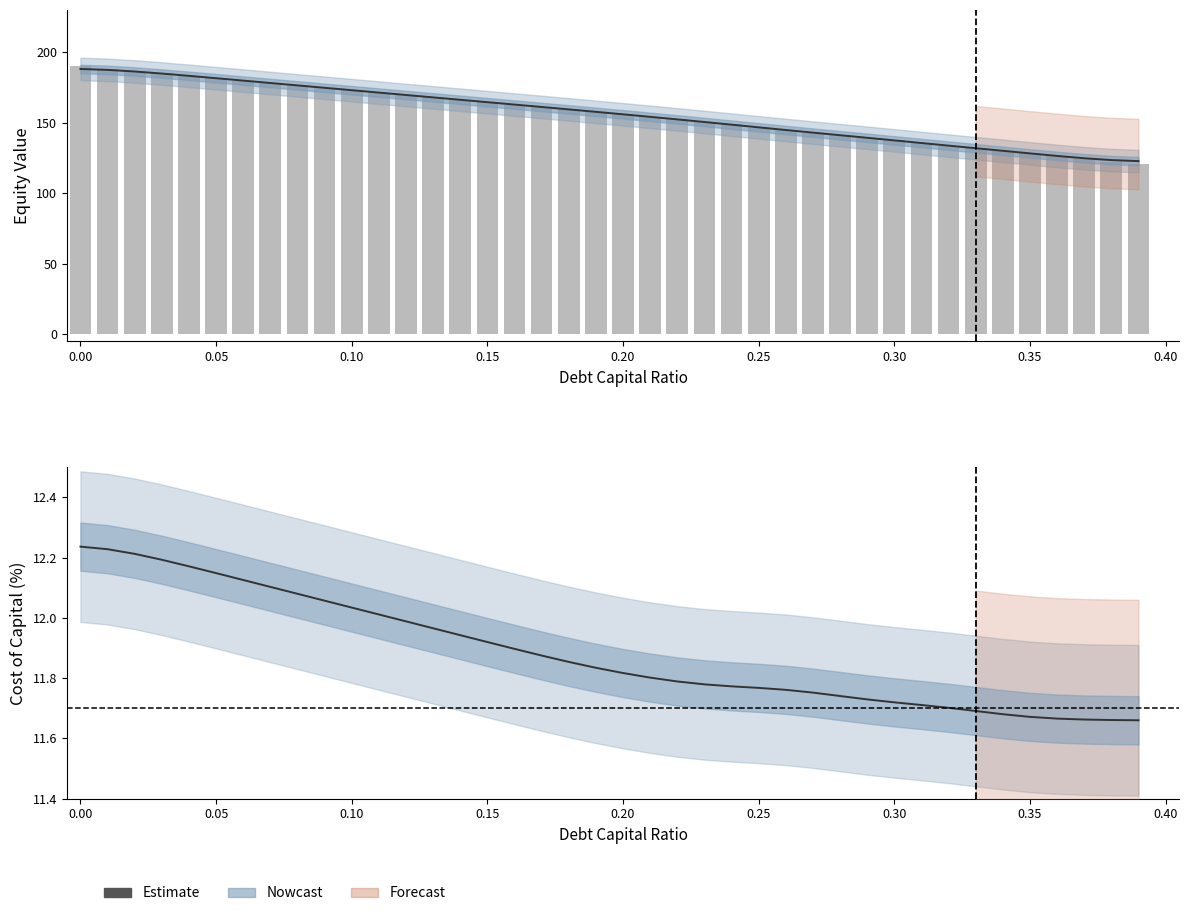

The enterprise_value series shows 260.5 at 0.10. True or false?

False